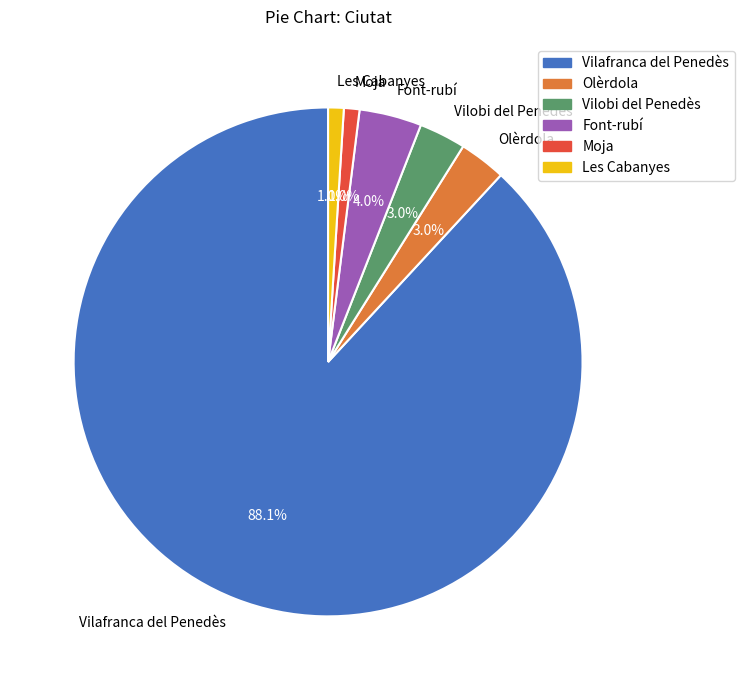

Which has a higher value, Font-rubí or Les Cabanyes?

Font-rubí